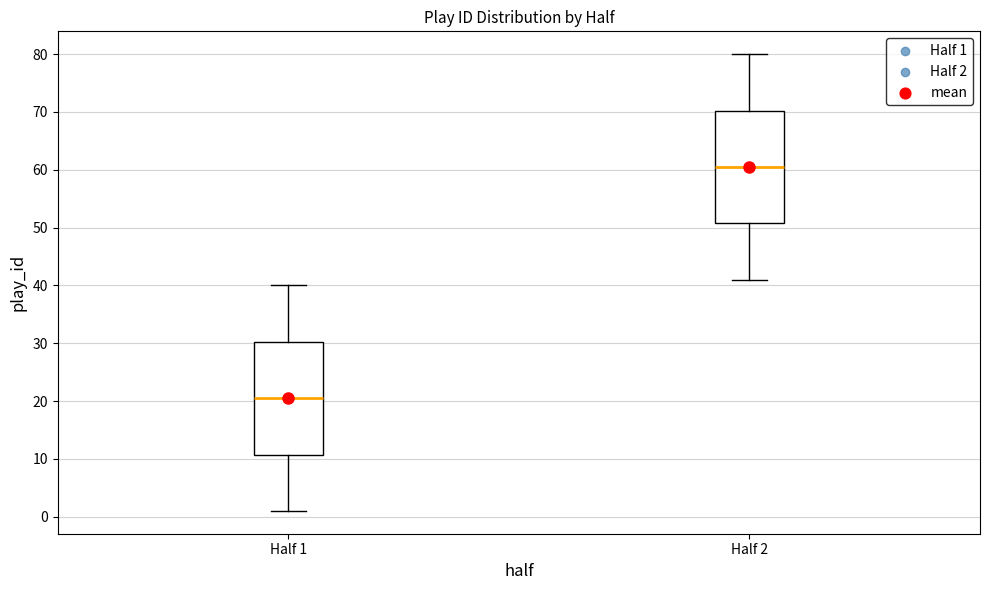

Where does the upper whisker of the box for Half 1 end on the y-axis? The values are not printed on the chart, so give them approximately, as read against the axis.

40